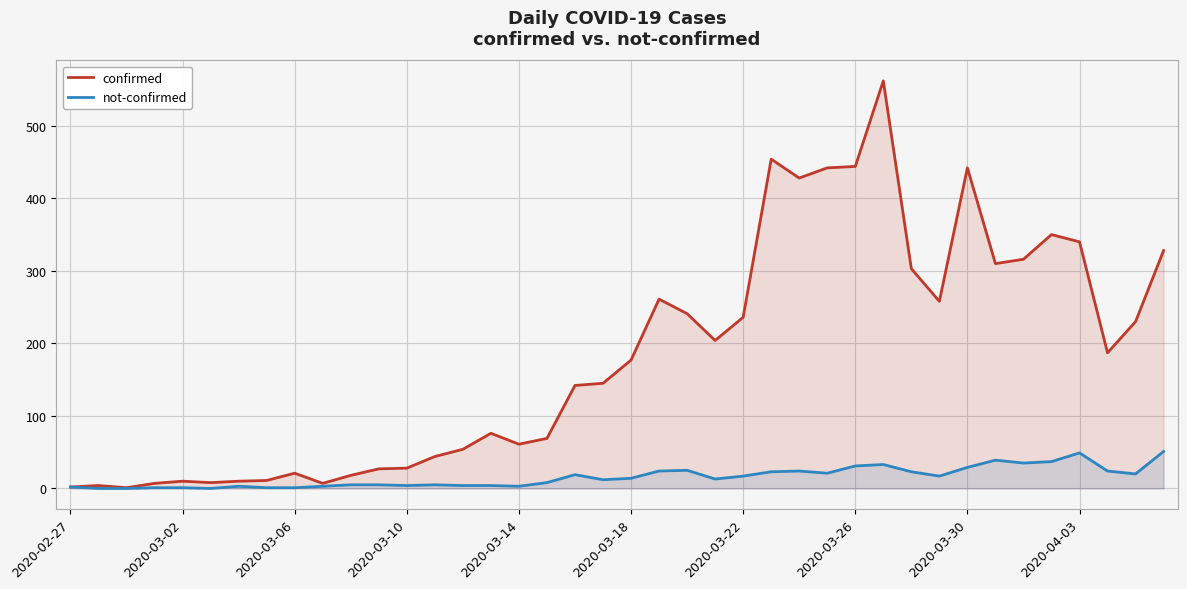

How many lines are shown in the chart?

2